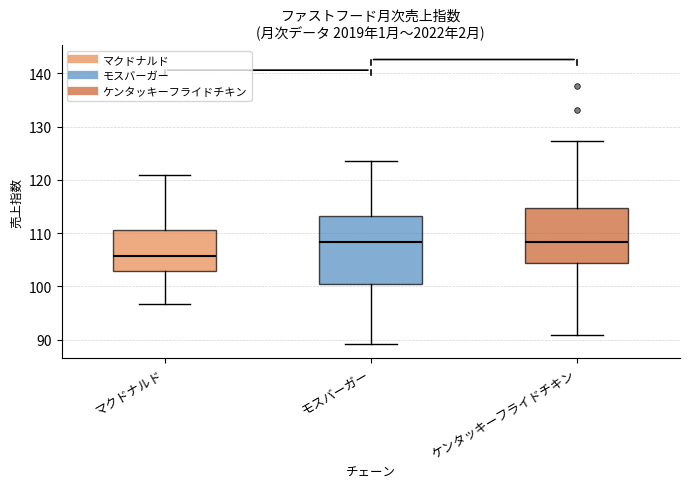

Reading left to right, read every box against the y-axis: the position of its median line, the range the box covers, and the ends of its whiskers. The values are not printed on the chart, so give them approximately, as read against the axis.

マクドナルド: median 106, box 103 to 111, whiskers 97 to 121
モスバーガー: median 108, box 100 to 113, whiskers 89 to 124
ケンタッキーフライドチキン: median 108, box 104 to 115, whiskers 91 to 127